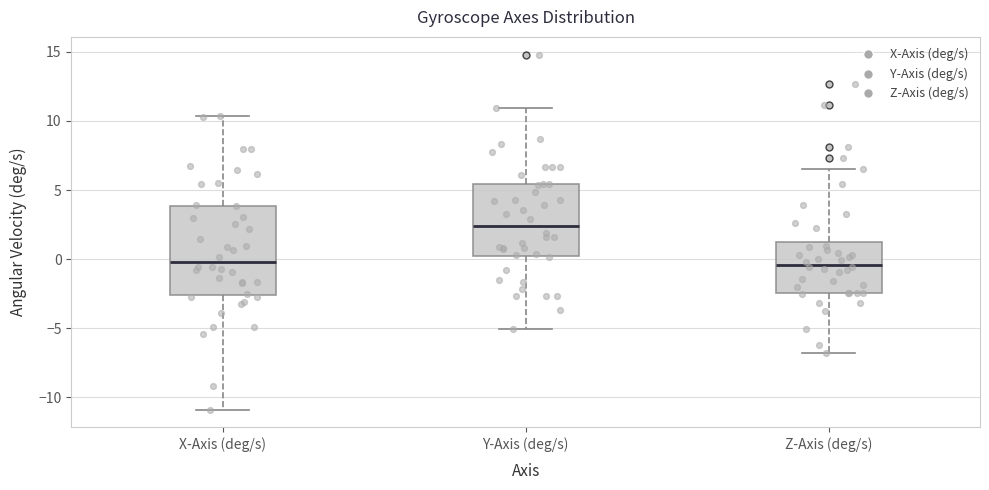

Reading left to right, transcribe this box plot: for each box, give where its median line is, the range the box spans, and where its two whiskers end, as read against the y-axis. The values are not printed on the chart, so give them approximately, as read against the axis.

X-Axis (deg/s): median 0.0, box -2.5 to 4.0, whiskers -11.0 to 10.5
Y-Axis (deg/s): median 2.5, box 0.5 to 5.5, whiskers -5.0 to 11.0
Z-Axis (deg/s): median -0.5, box -2.5 to 1.5, whiskers -7.0 to 6.5